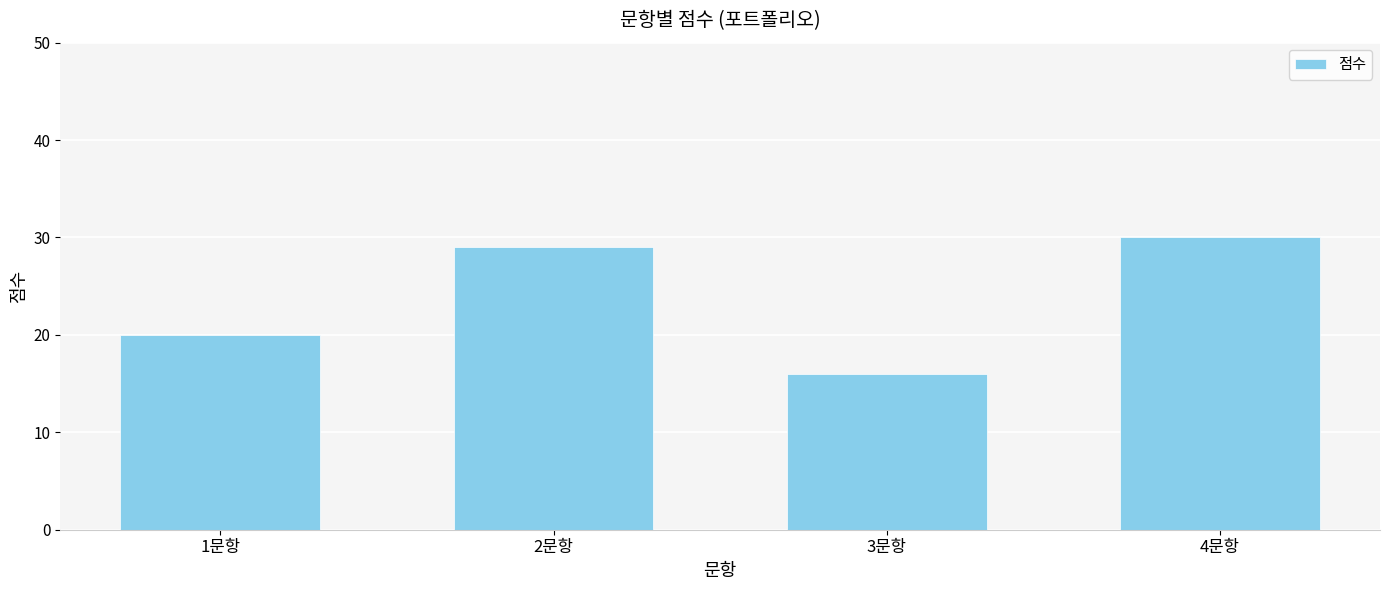

How many data points does each series have?

4